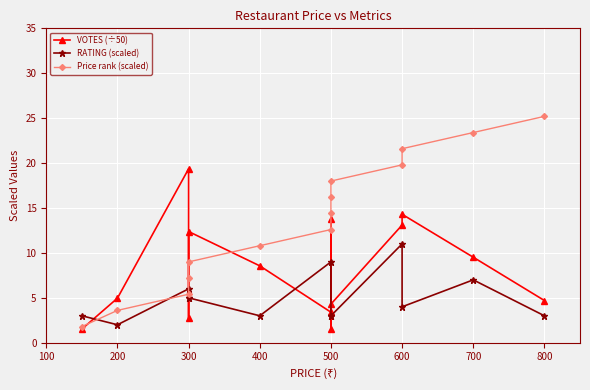

What is the label of the 12th point from the left?

600